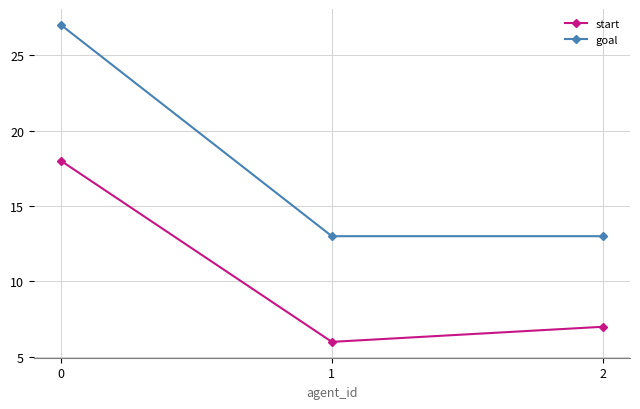

Is it true that goal equals 13 at 1?

True